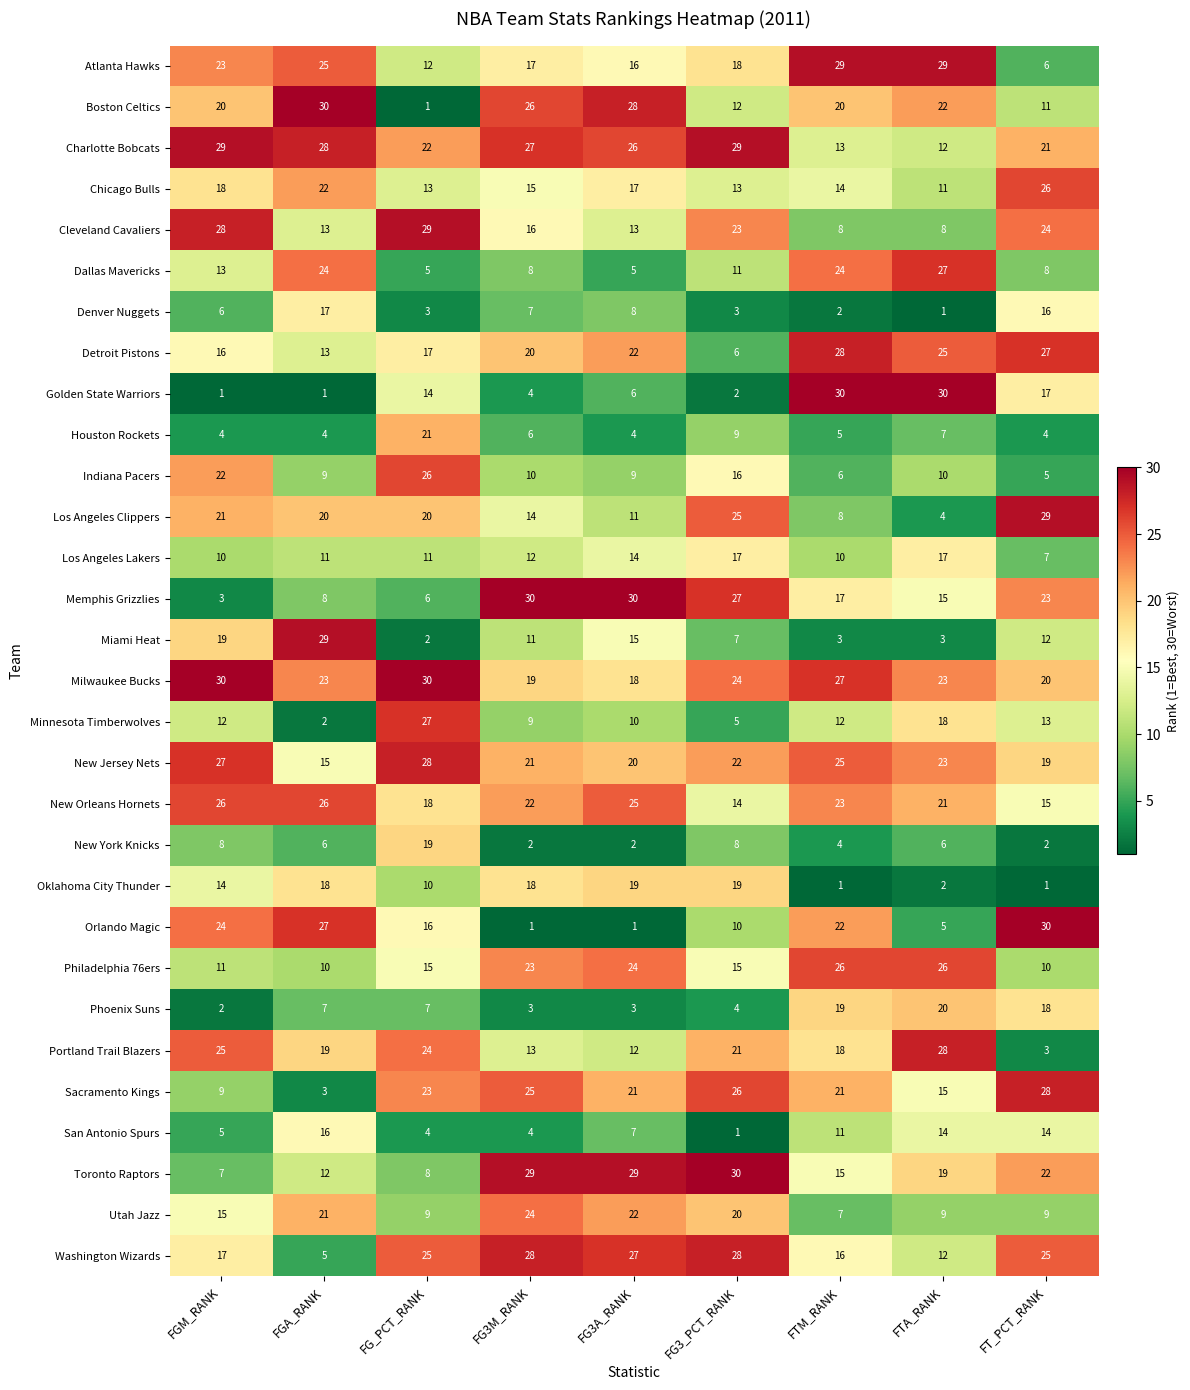

Read the Charlotte Bobcats value at FG3A_RANK, to the nearest 5.

25